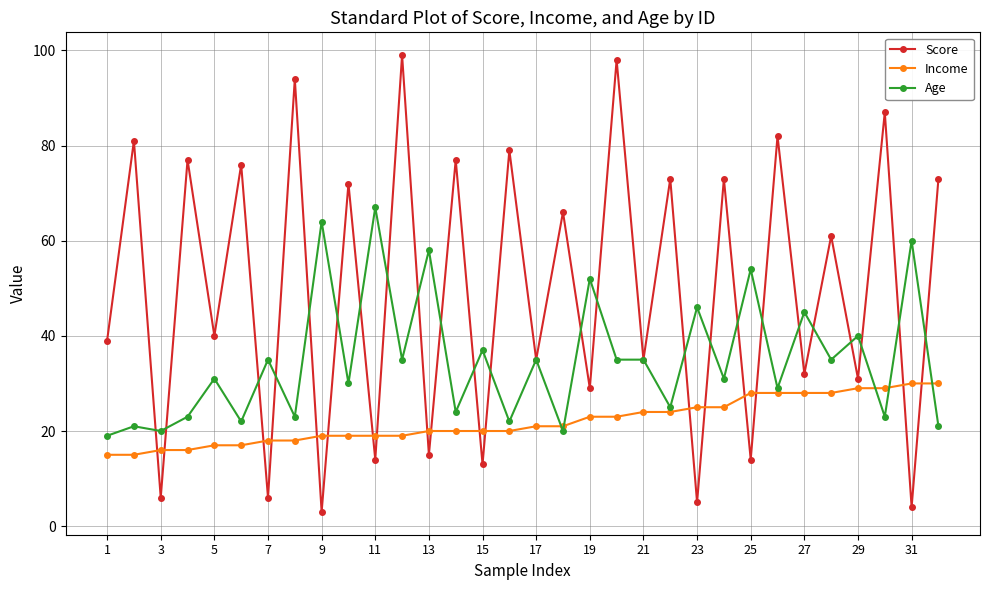

Does the chart display data point markers on the line(s)?

Yes